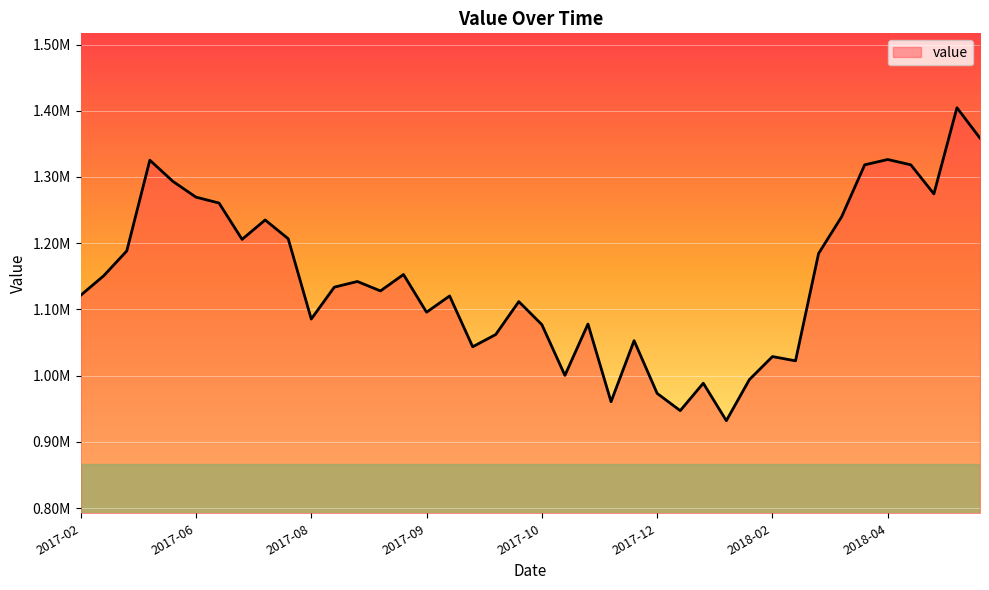

Does the chart have visible grid lines?

Yes